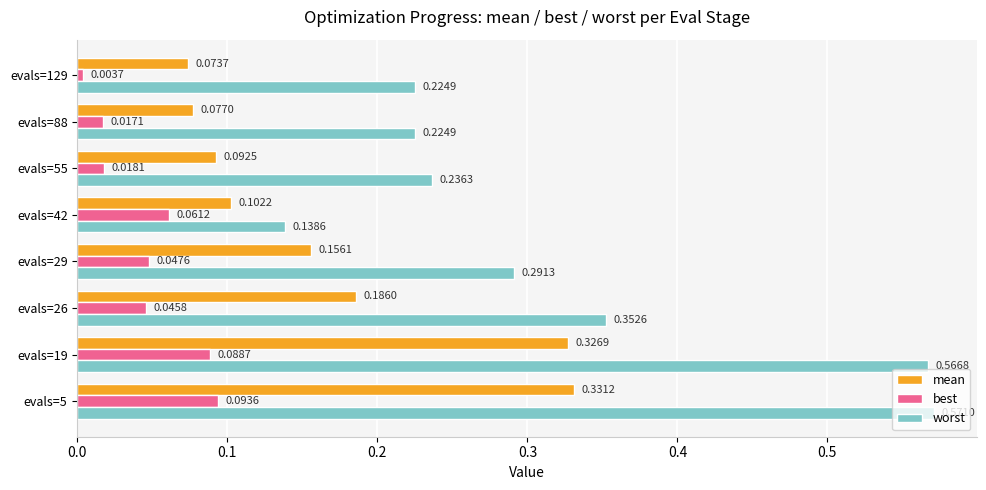

Which series has the largest total across all categories?

worst